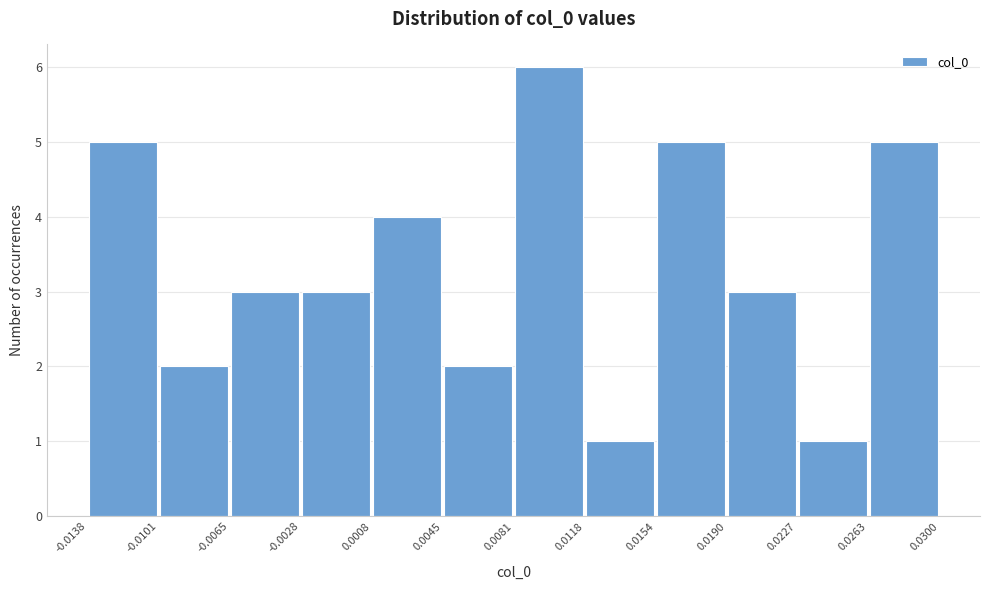

Reading left to right, list every bar in this chart as the range it spans on the x-axis followed by its height. The values are not printed on the chart, so give them approximately, as read against the axis.

-0.0138 to -0.0101: 5
-0.0101 to -0.0065: 2
-0.0065 to -0.0028: 3
-0.0028 to 0.0008: 3
0.0008 to 0.0045: 4
0.0045 to 0.0081: 2
0.0081 to 0.0118: 6
0.0118 to 0.0154: 1
0.0154 to 0.0190: 5
0.0190 to 0.0227: 3
0.0227 to 0.0263: 1
0.0263 to 0.0300: 5